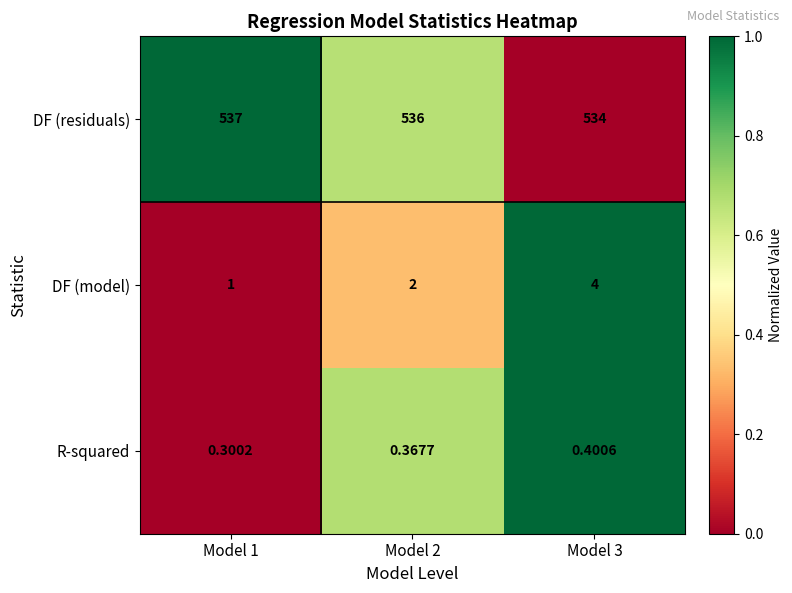

How many series are shown in this chart?

3